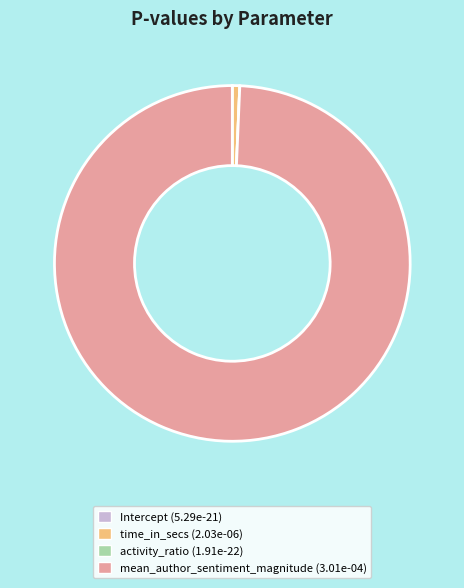

Is mean_author_sentiment_magnitude (3.01e-04) the majority of the pie?

Yes